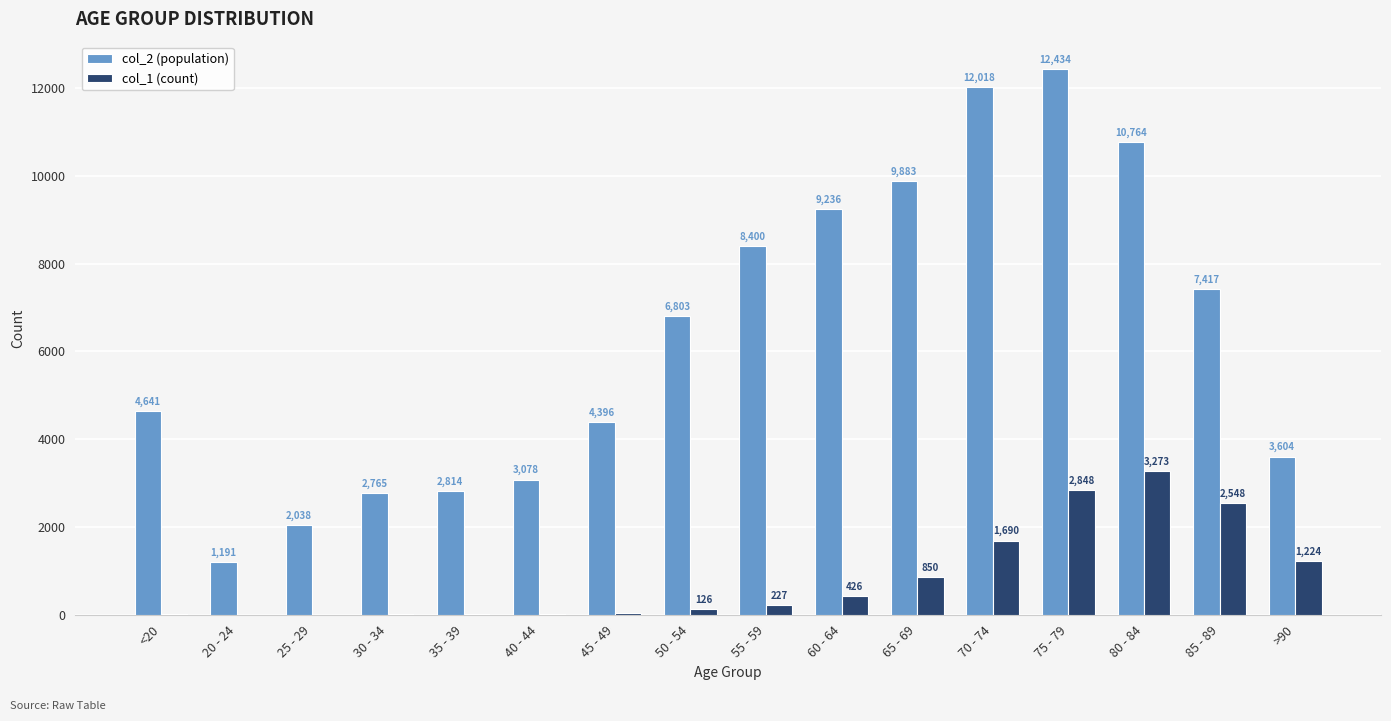

What is the total value across all series at <20?

4659